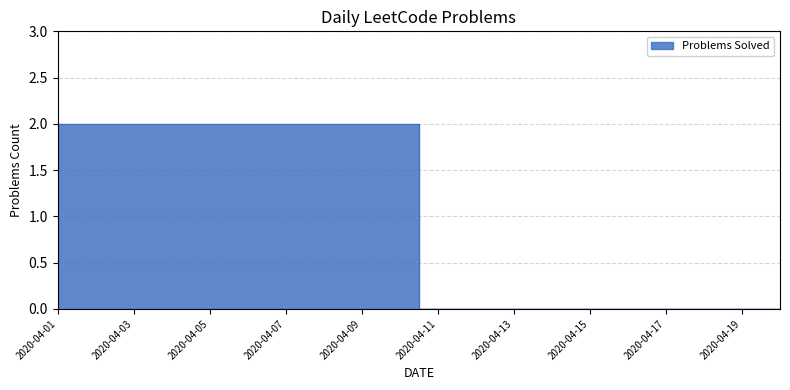

Which has a higher value, 2020-04-20 or 2020-04-08?

2020-04-08